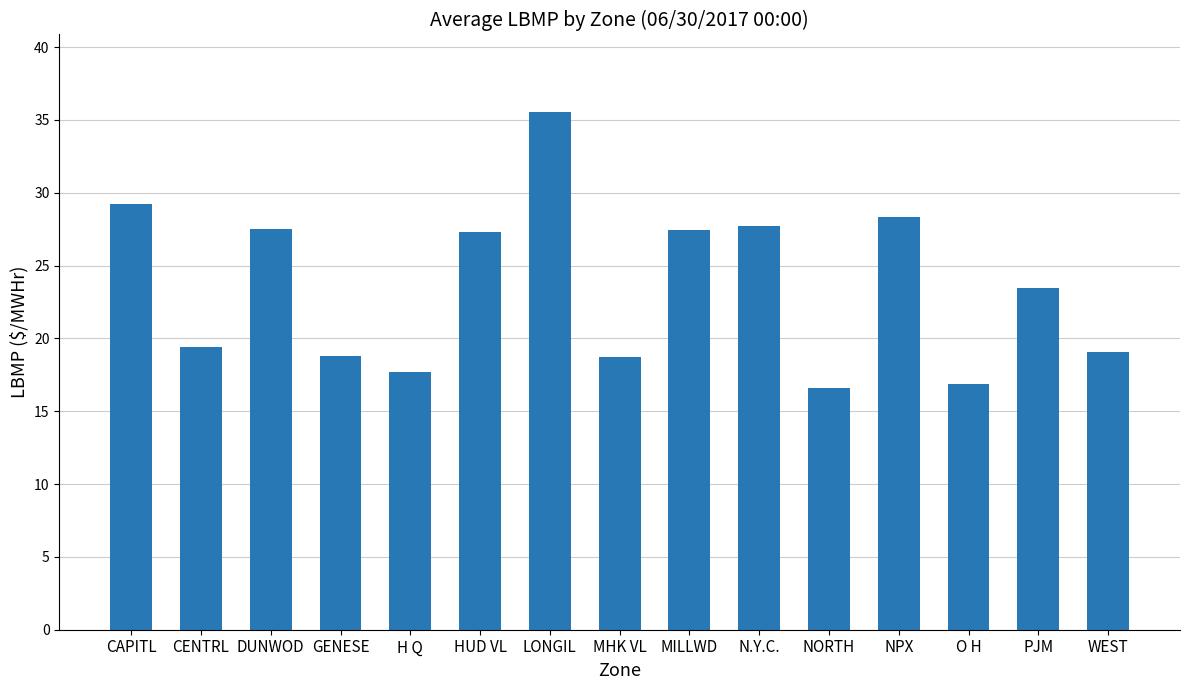

What is the change in value from DUNWOD to HUD VL?

-0.2